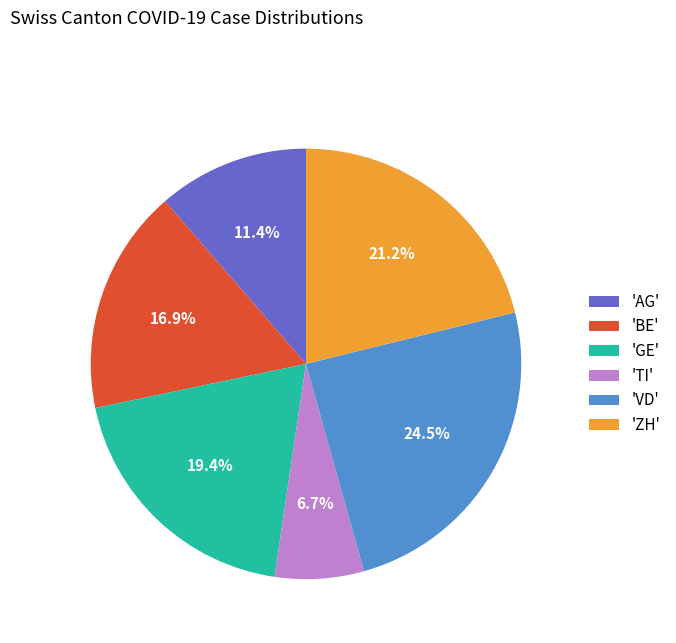

How many segments does this pie chart have?

6